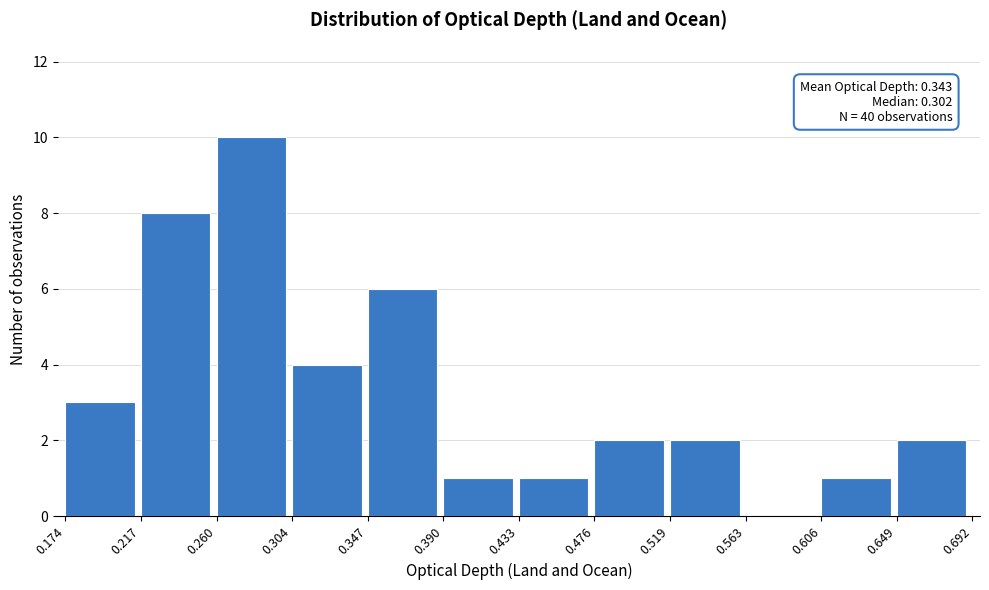

Which range on the x-axis has the tallest bar?

0.260 to 0.304